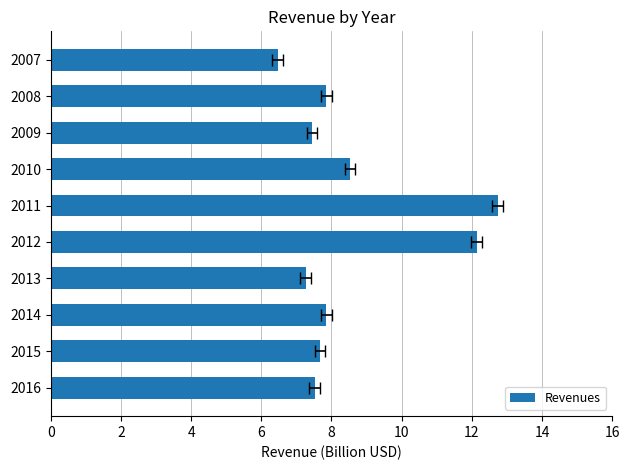

True or false: the data shows 7.3 at 2013.

True